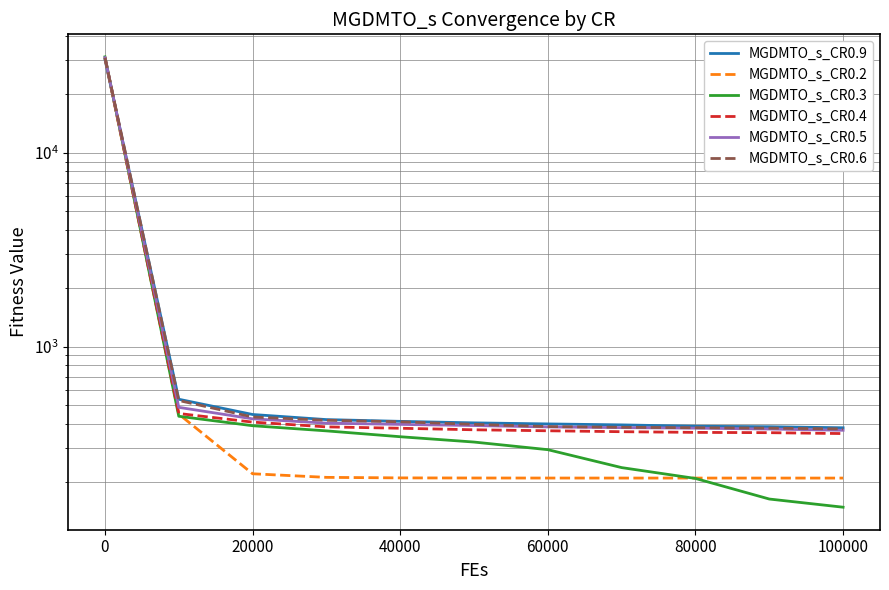

True or false: MGDMTO_s_CR0.6 has more than 2 interior local peaks.

False